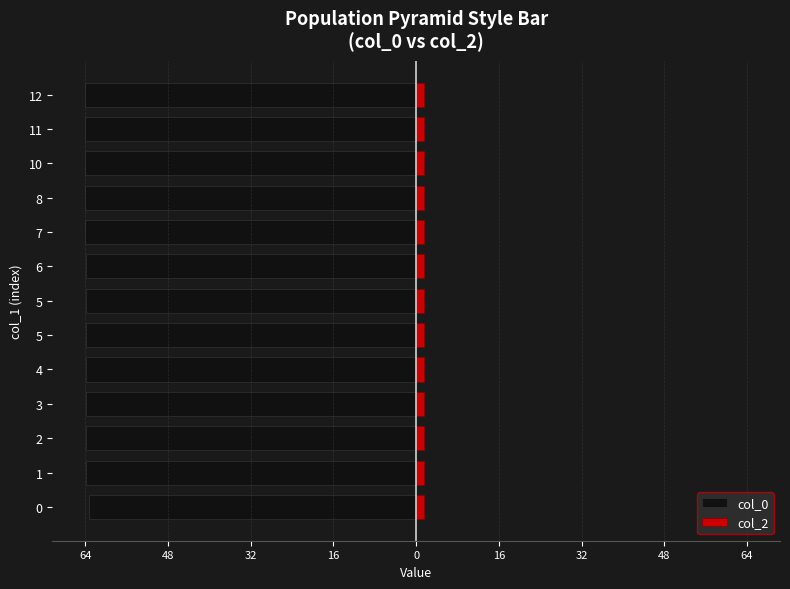

How many bars are there in each group?

2